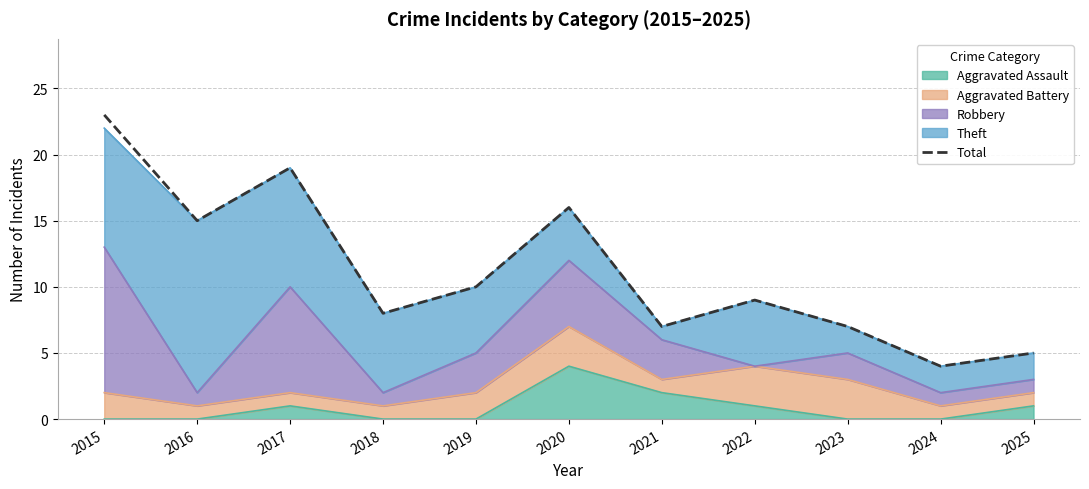

Which category has the highest value across all series?

2015